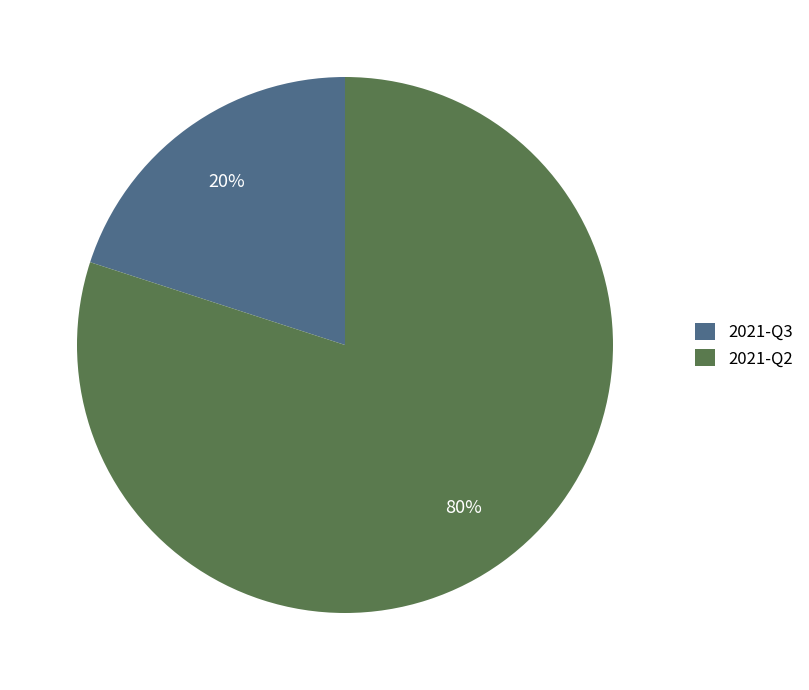

To the nearest percent, what percentage of the pie is 2021-Q2?

80%